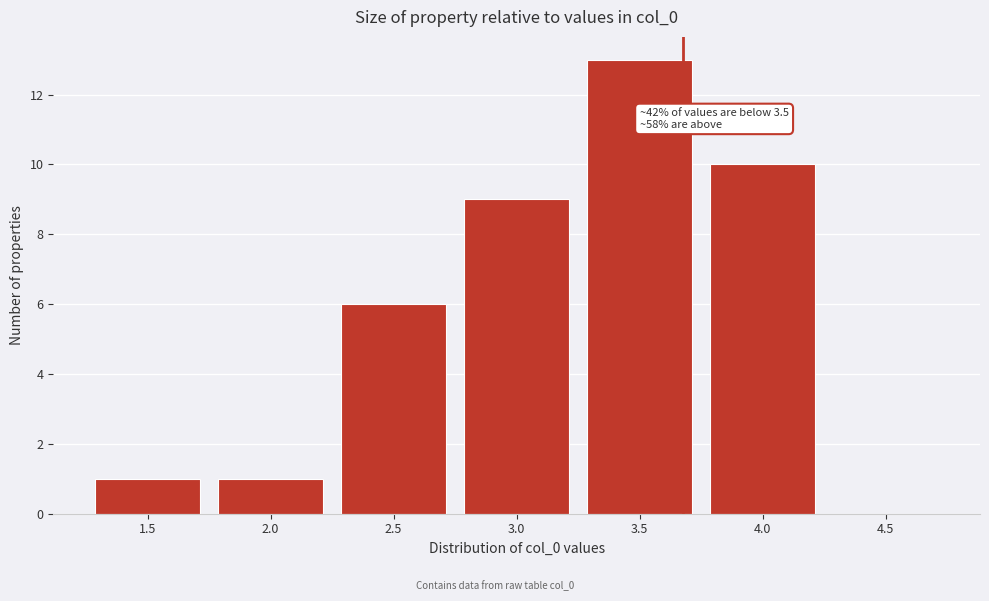

Reading left to right, transcribe all the data shown in this chart.

1.5=1	2.0=1	2.5=6	3.0=9	3.5=13	4.0=10	4.5=0